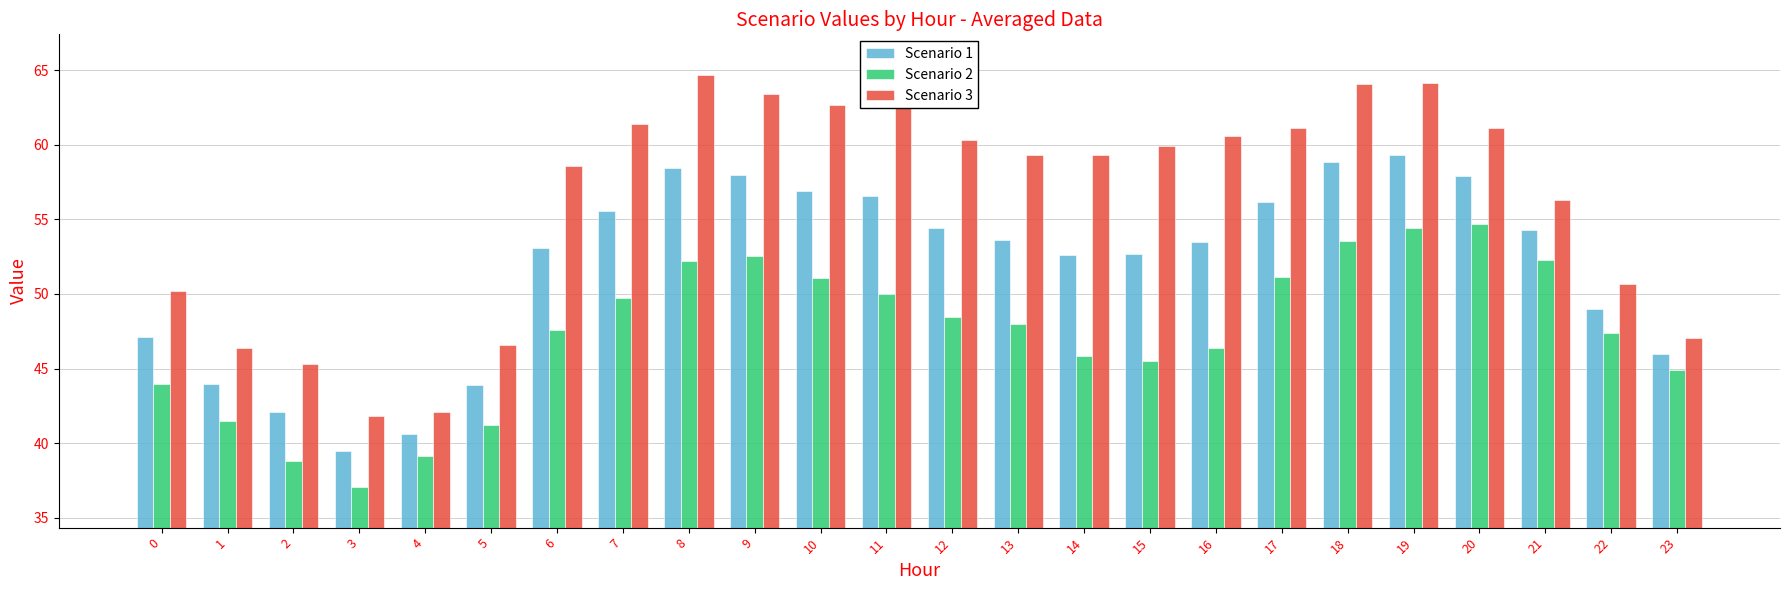

What is the value of the Scenario 1 bar at the 23rd from the left?

49.0